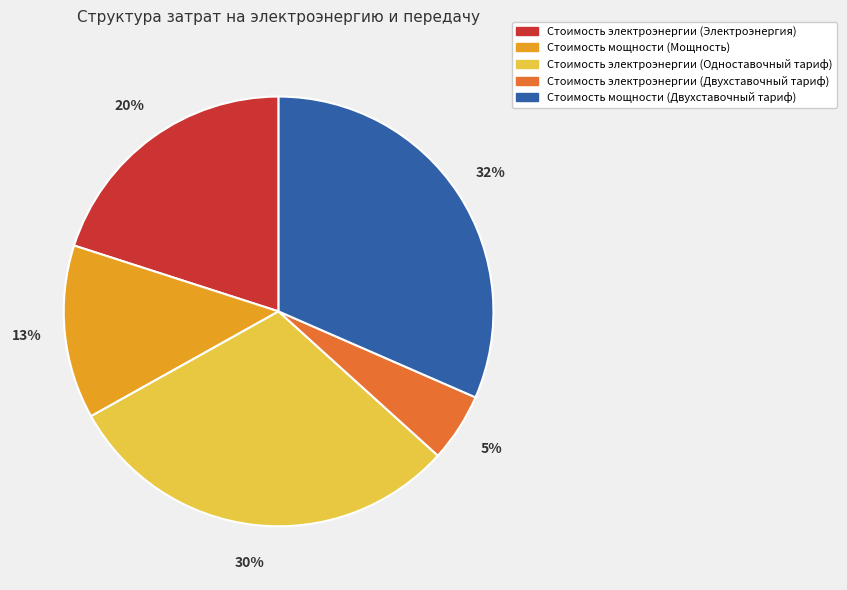

Which has a higher value, Стоимость электроэнергии (Двухставочный тариф) or Стоимость электроэнергии (Электроэнергия)?

Стоимость электроэнергии (Электроэнергия)